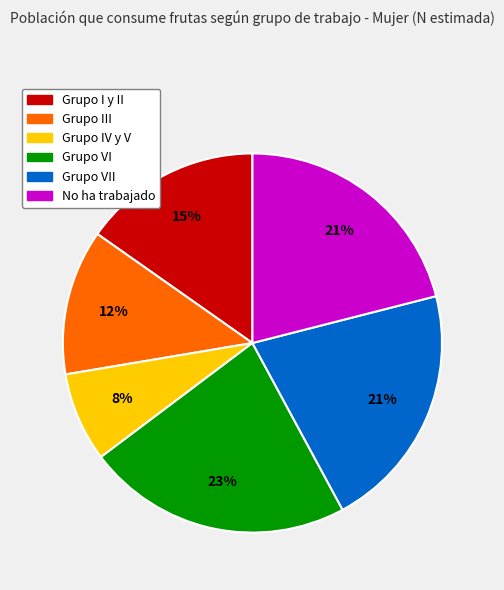

Is there a majority slice in this chart?

No